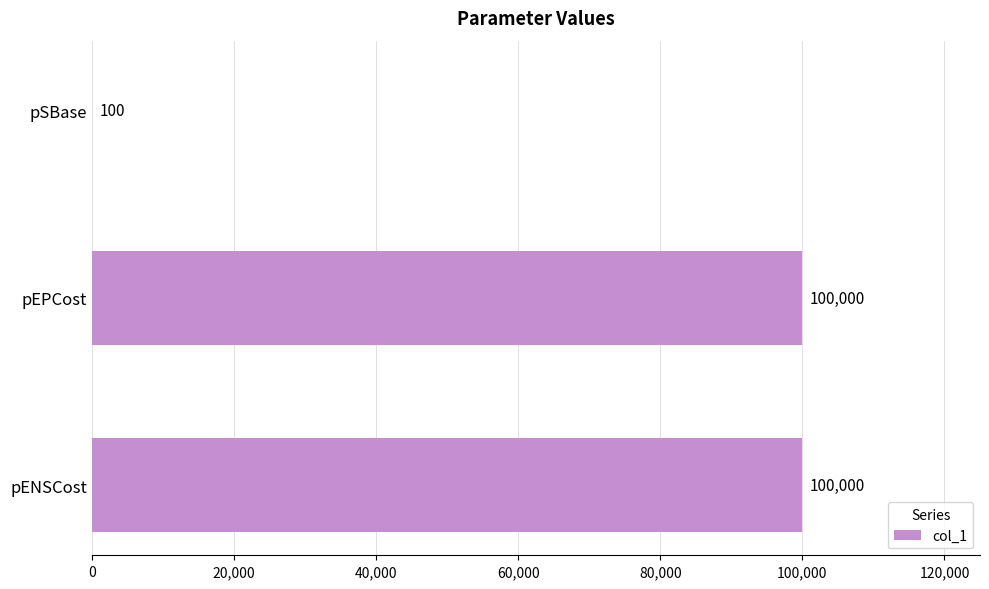

Is it true that the value at pEPCost is 156905?

False